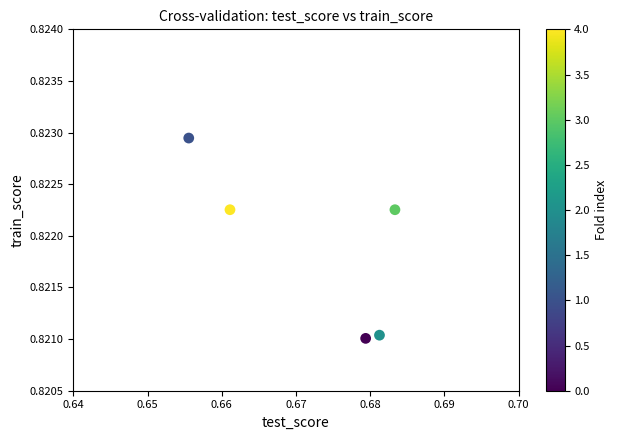

What is the average X value?

0.7